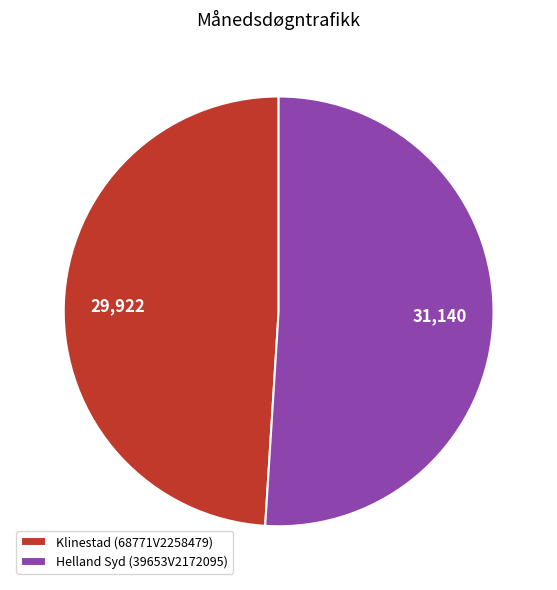

Approximately how many times larger is the value at Helland Syd (39653V2172095) compared to Klinestad (68771V2258479)?

1.0